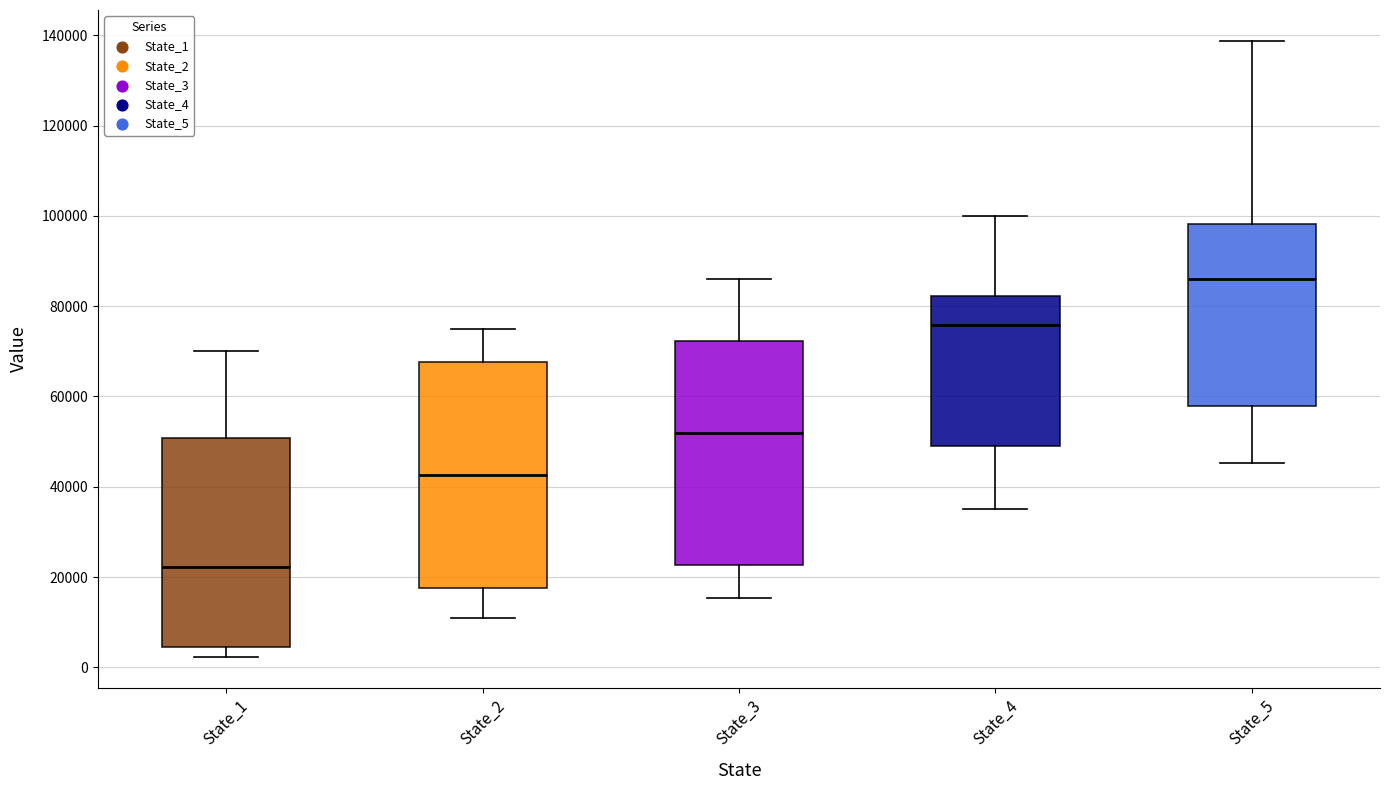

Reading left to right, read every box against the y-axis: the position of its median line, the range the box covers, and the ends of its whiskers. The values are not printed on the chart, so give them approximately, as read against the axis.

State_1: median 22000, box 4000 to 50000, whiskers 2000 to 70000
State_2: median 42000, box 18000 to 68000, whiskers 12000 to 74000
State_3: median 52000, box 22000 to 72000, whiskers 16000 to 86000
State_4: median 76000, box 48000 to 82000, whiskers 36000 to 100000
State_5: median 86000, box 58000 to 98000, whiskers 46000 to 138000